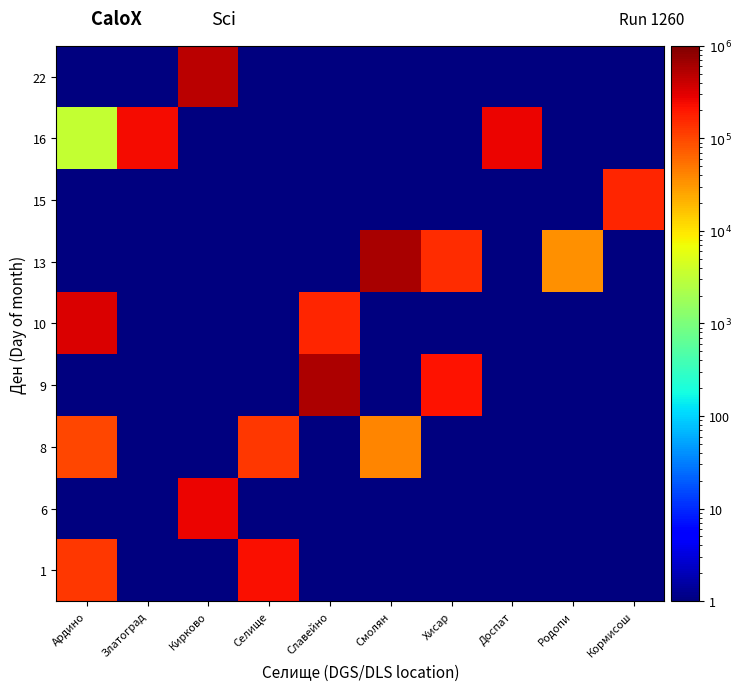

Rank the series by their maximum value, from lowest to highest.

8, 15, 1, 6, 16, 10, 22, 9, 13